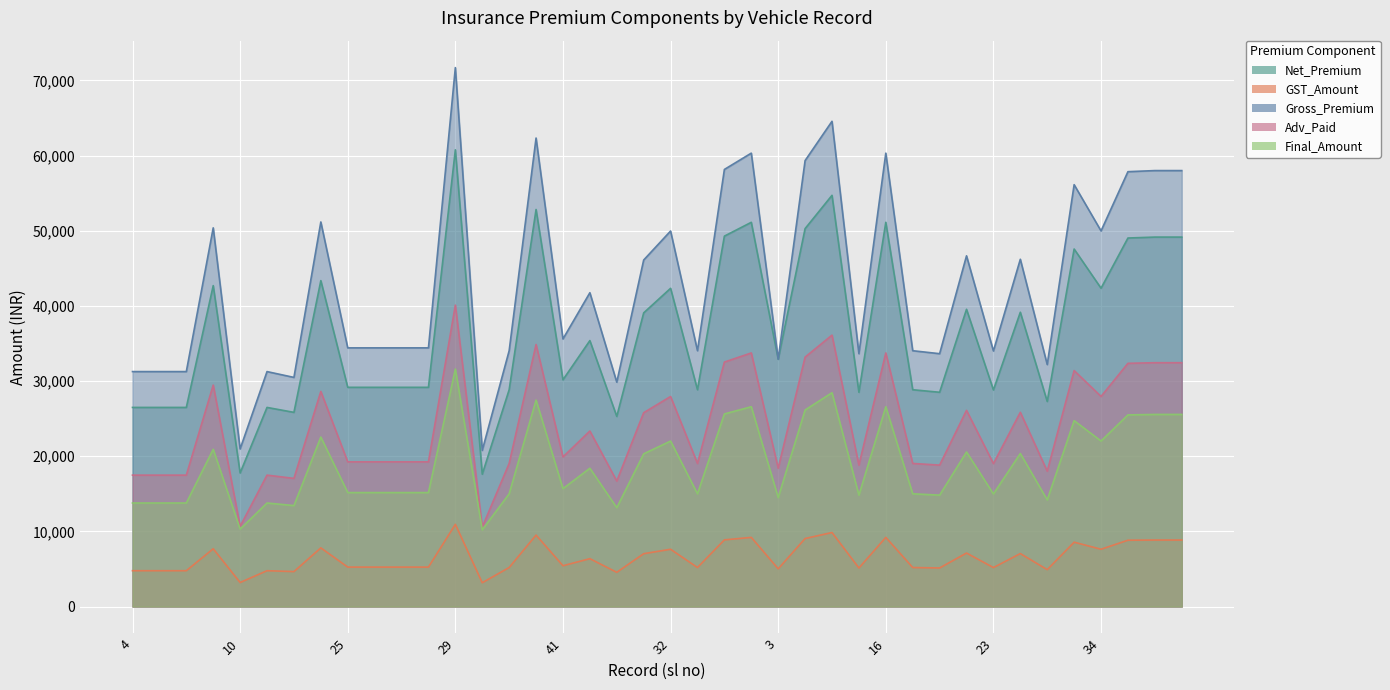

Which category has the lowest value in the GST_Amount series?

31